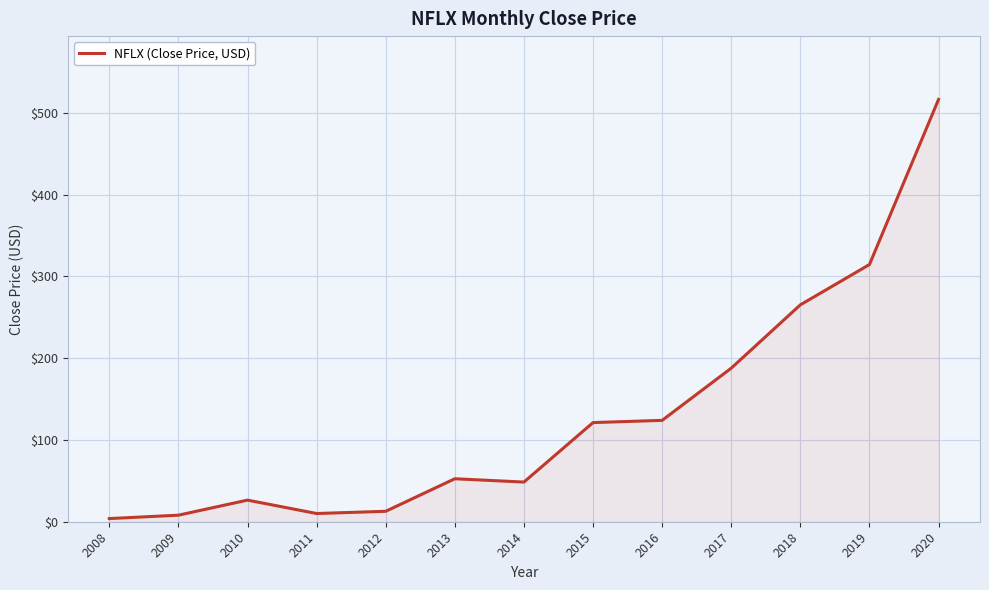

Read the value at 2020.

516.6